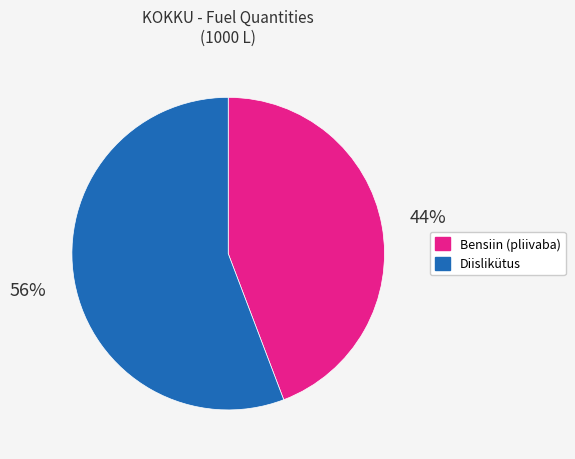

True or false: Bensiin (pliivaba) accounts for 44% of the total.

True